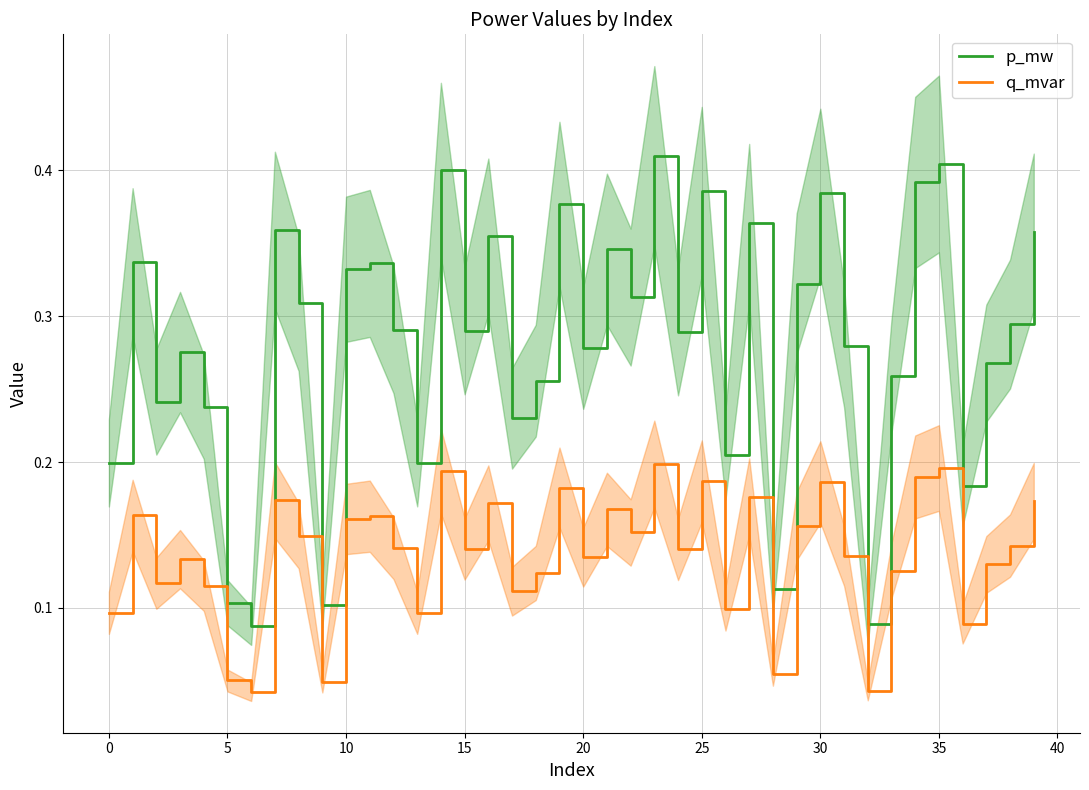

Is the value of q_mvar at 21 greater than the value of p_mw at 12?

No